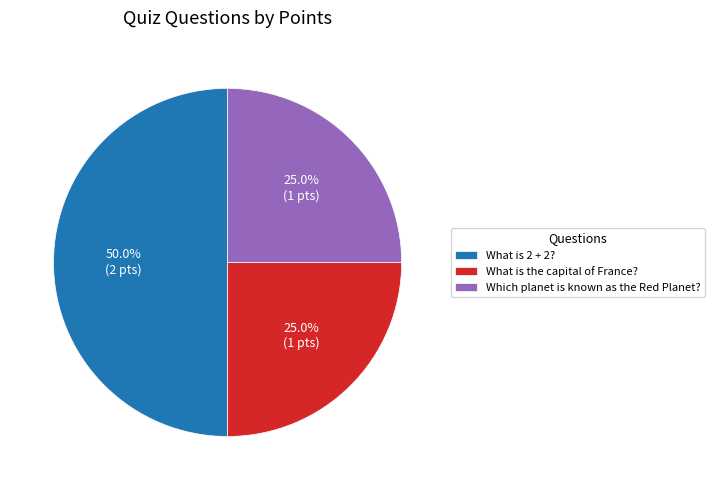

To the nearest percent, what is the difference between the largest and smallest slice percentages?

25%